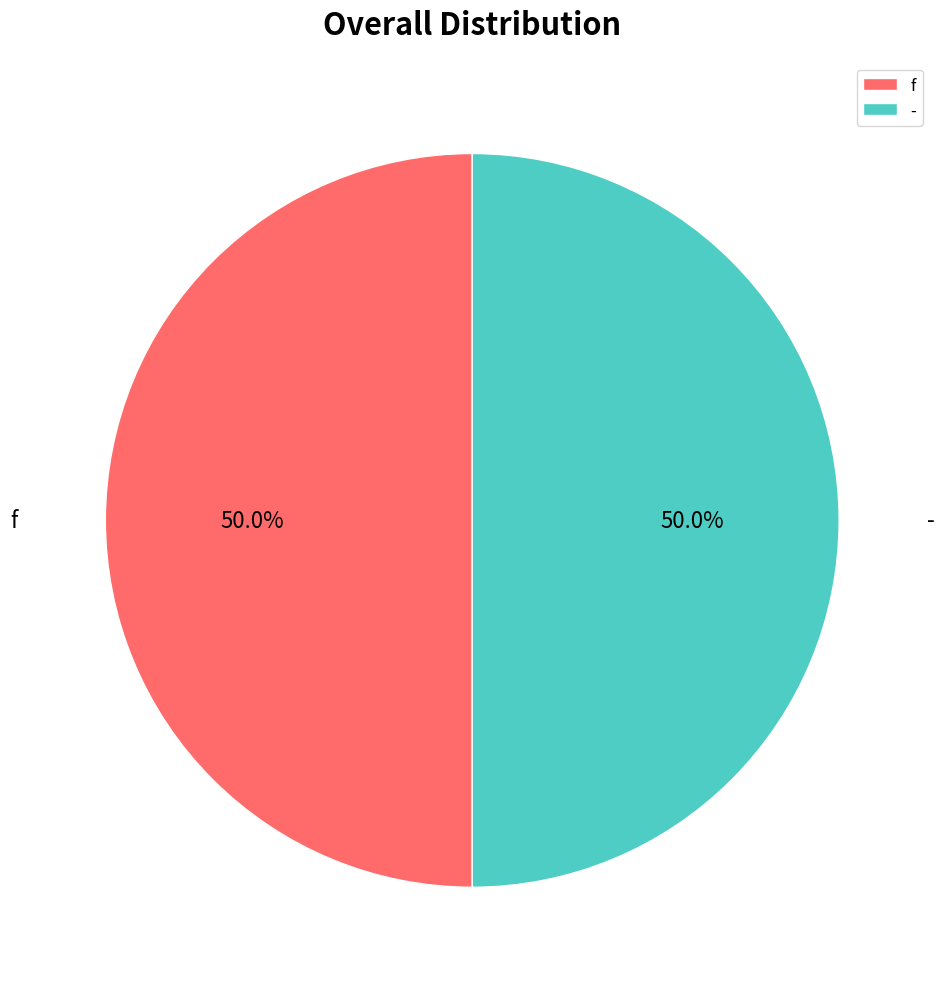

What percentage is NOT represented by f?

50.0%